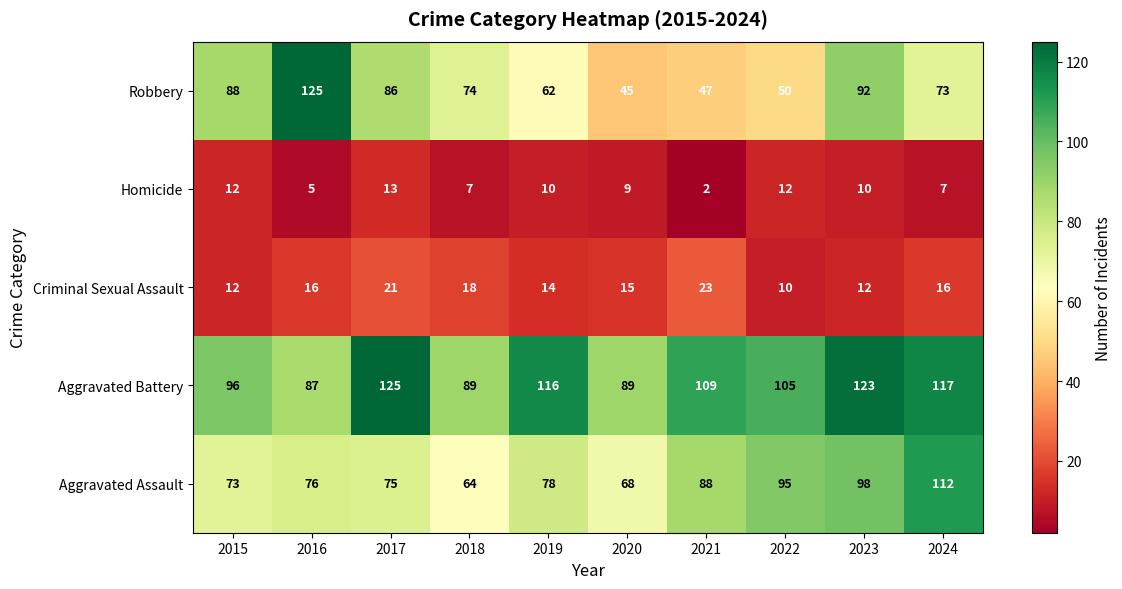

How many series are shown in this chart?

5